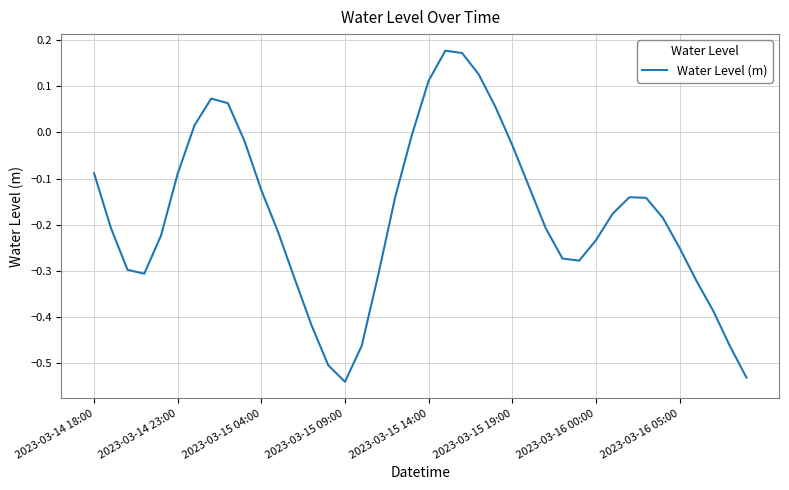

What is the difference between the maximum and minimum values?

0.7